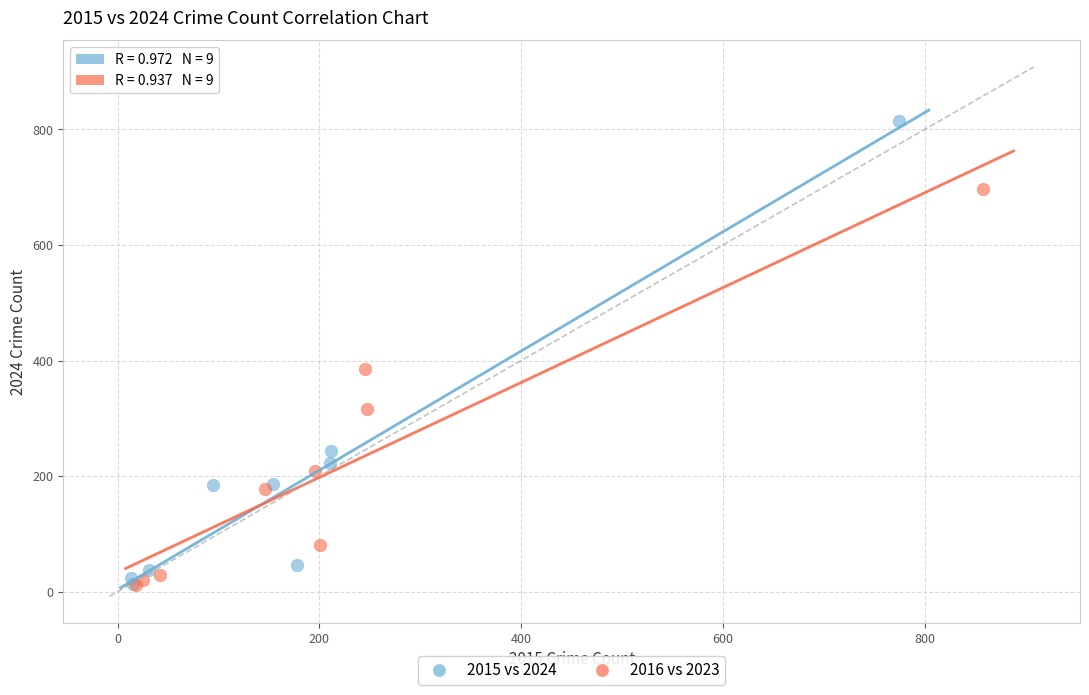

Which series reaches the maximum Y coordinate?

2015 vs 2024